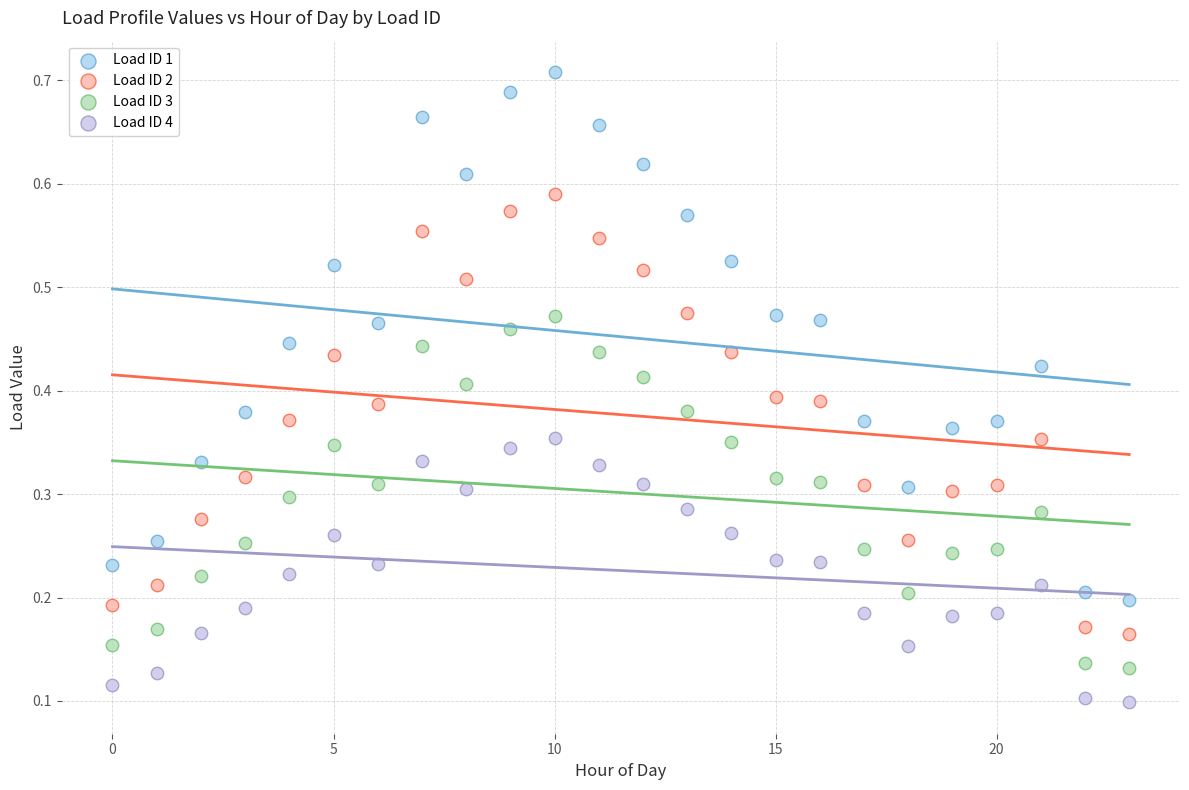

Which series reaches the maximum Y coordinate?

Load ID 1